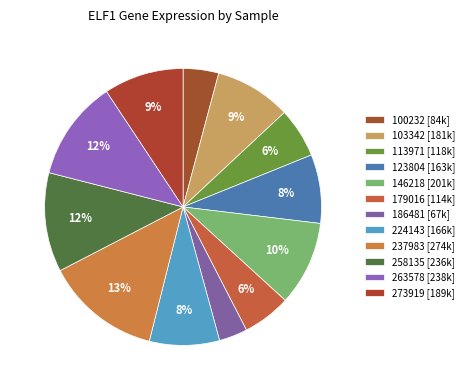

Is it true that 146218 is 23% of the pie?

False